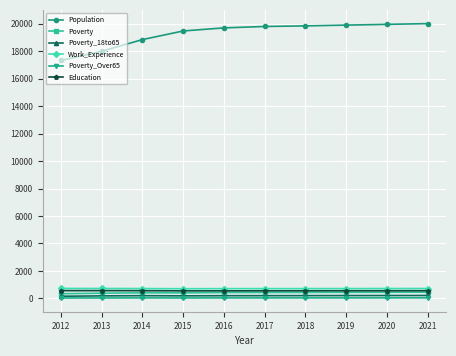

What is the total value across all series at 2015?

21348